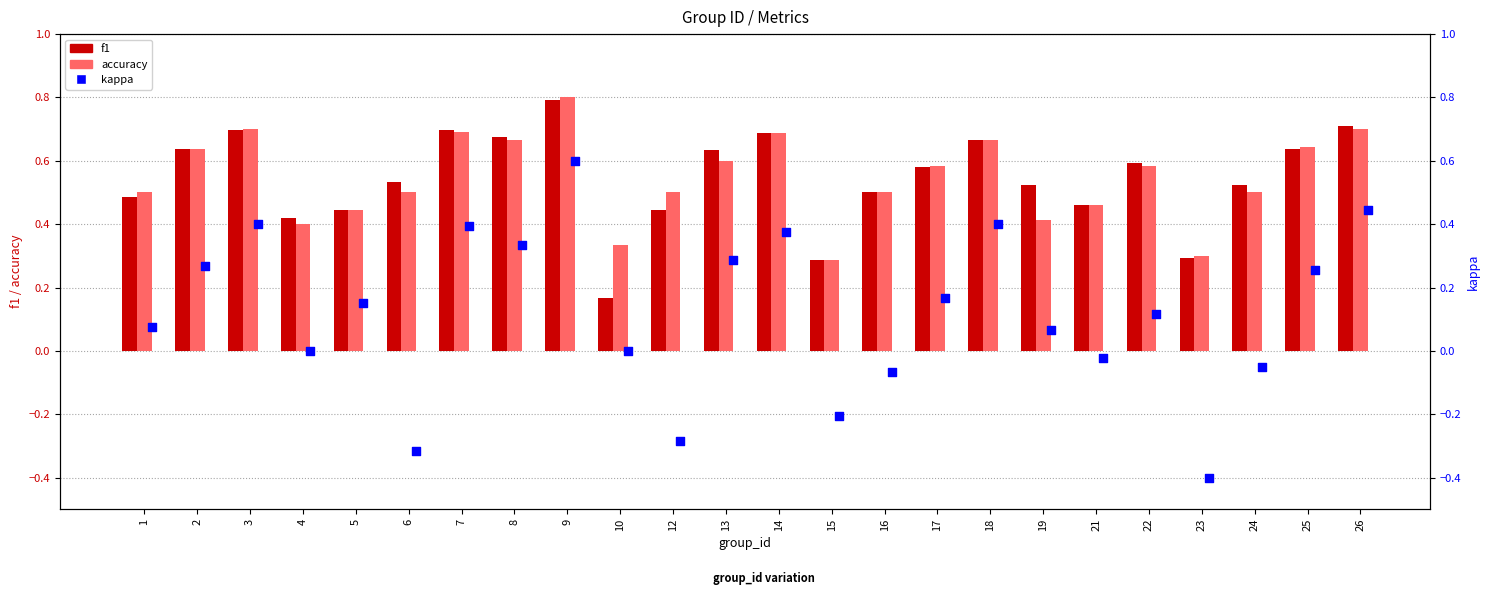

Is the value of kappa at 2 greater than the value of f1 at 22?

No